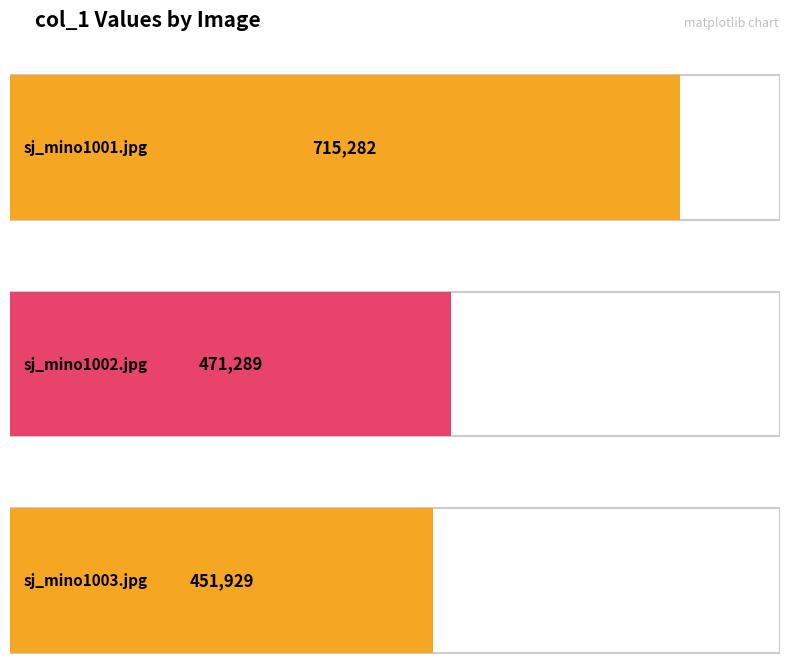

What is the label of the 1st bar from the right?

sj_mino1003.jpg